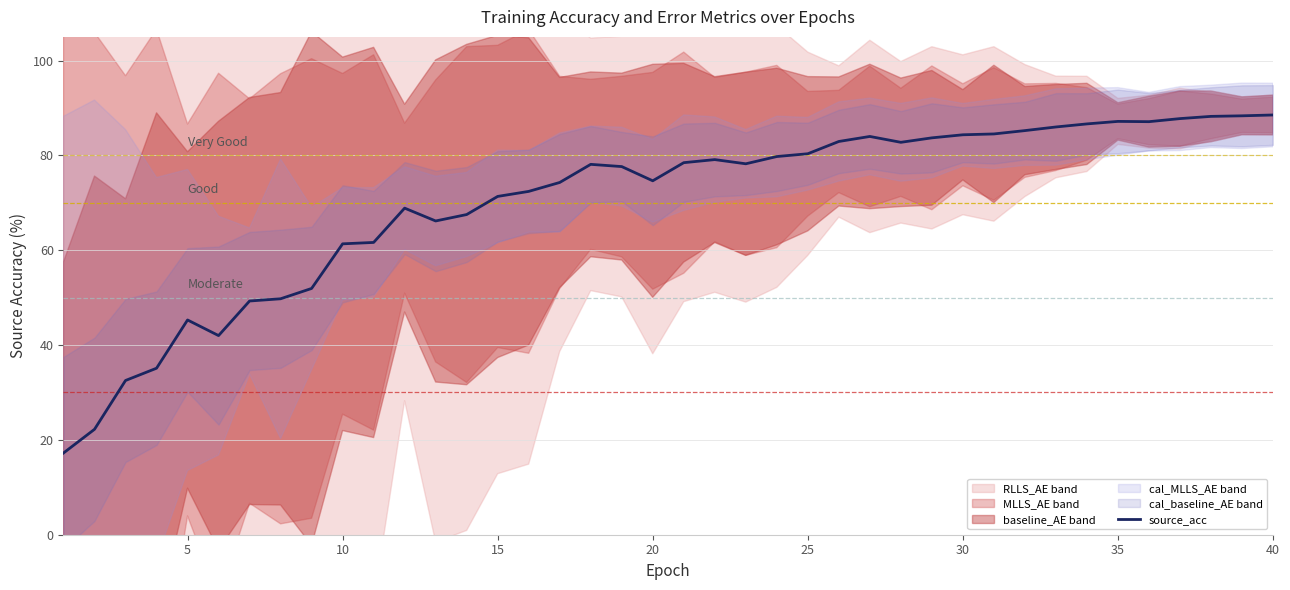

What is the lowest value of the source_acc series?

17.2